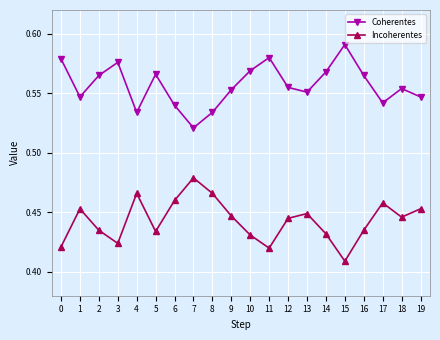

The value of Coherentes at 15 is 0.8. True or false?

False